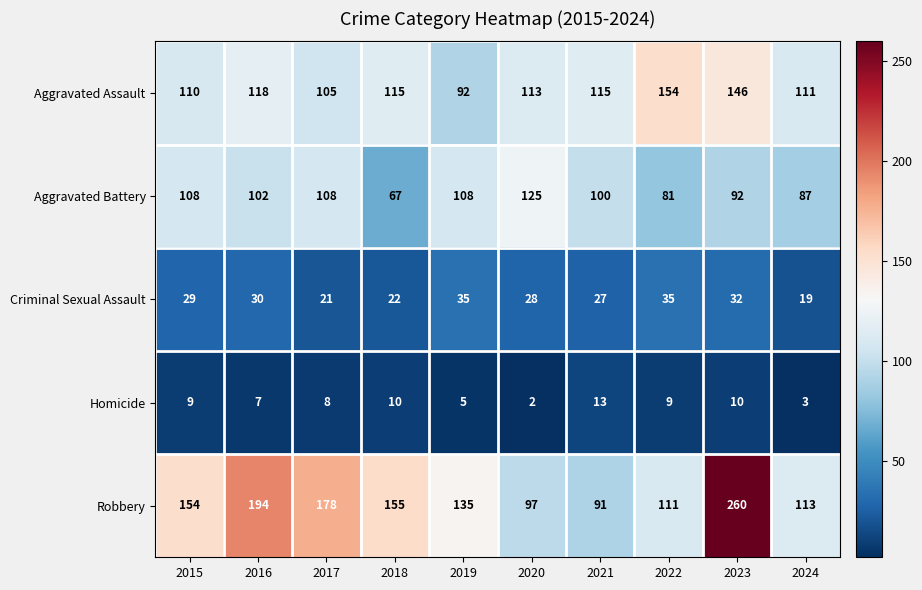

At 2022, list the series in order from largest to smallest.

Aggravated Assault, Robbery, Aggravated Battery, Criminal Sexual Assault, Homicide